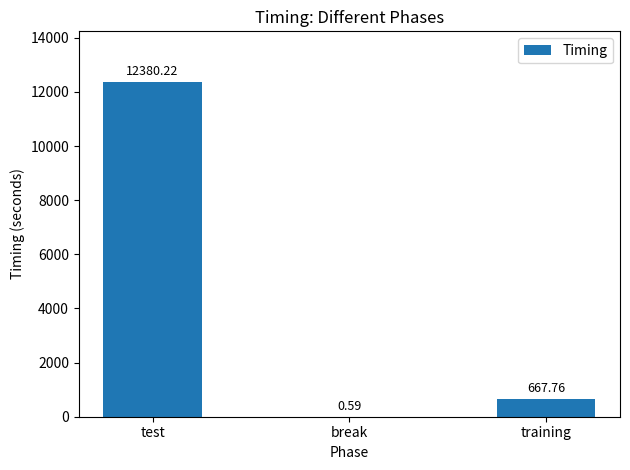

How many series are shown in this chart?

1